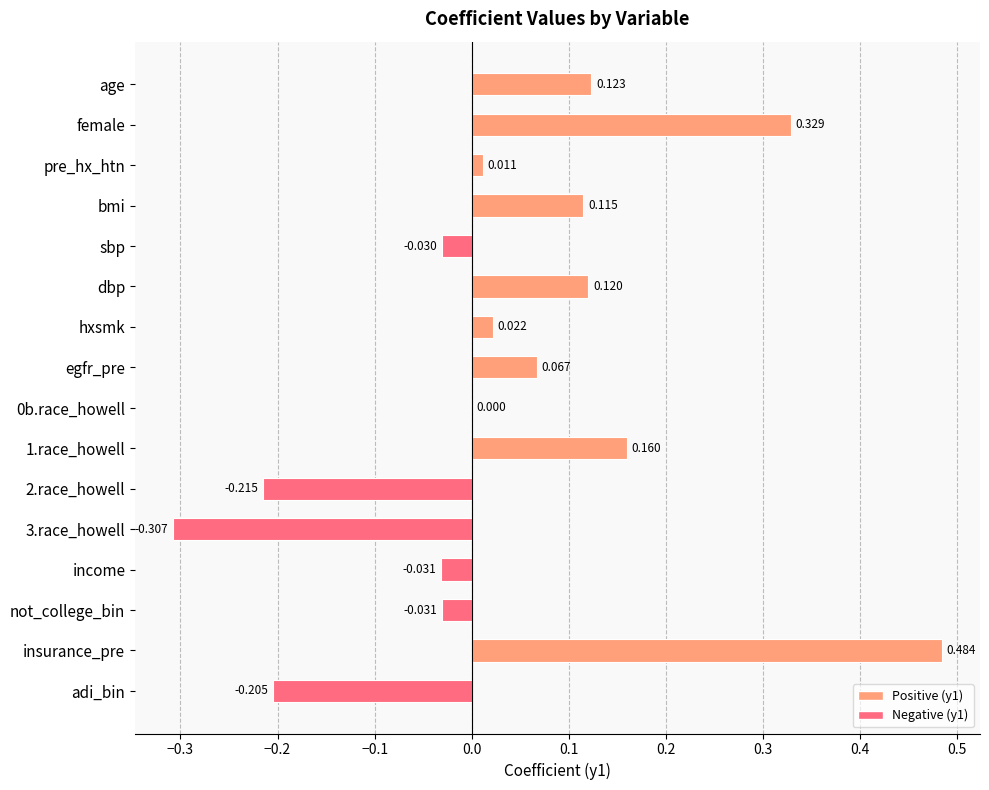

Between income and 2.race_howell, which is larger?

income